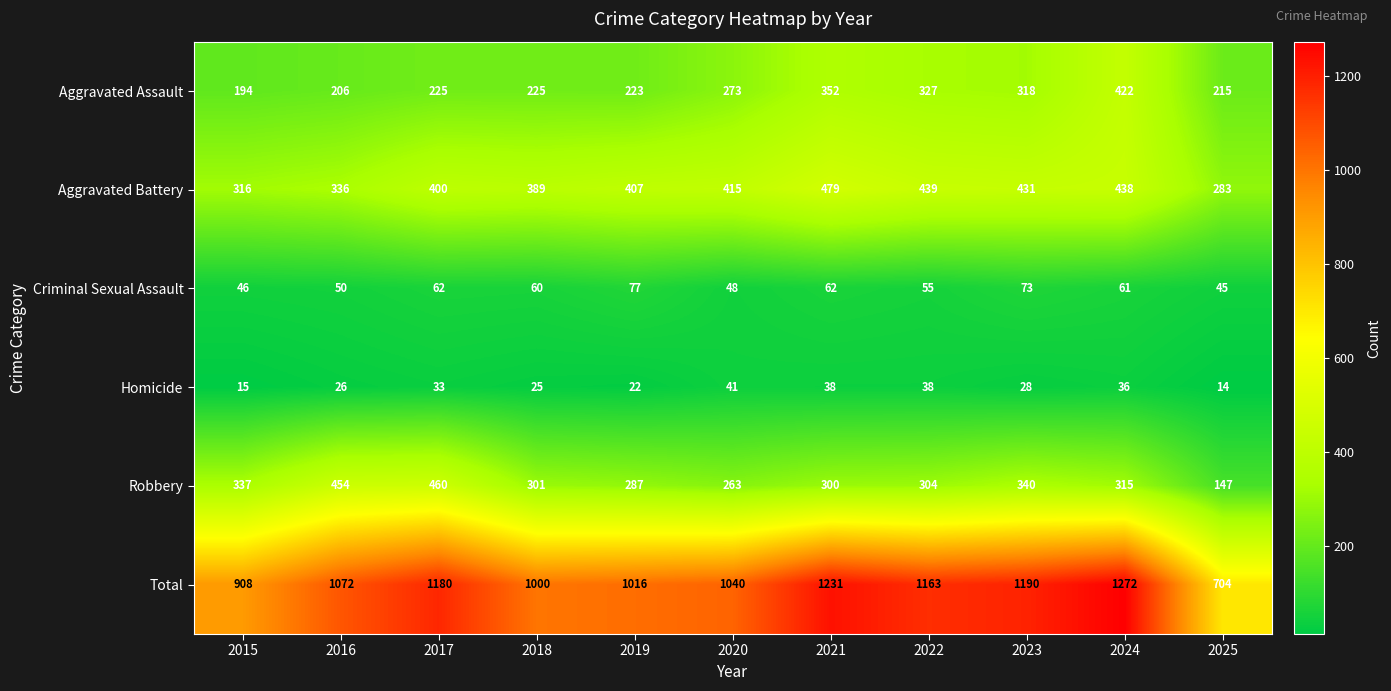

What is the difference between the highest and lowest values at 2019?

994